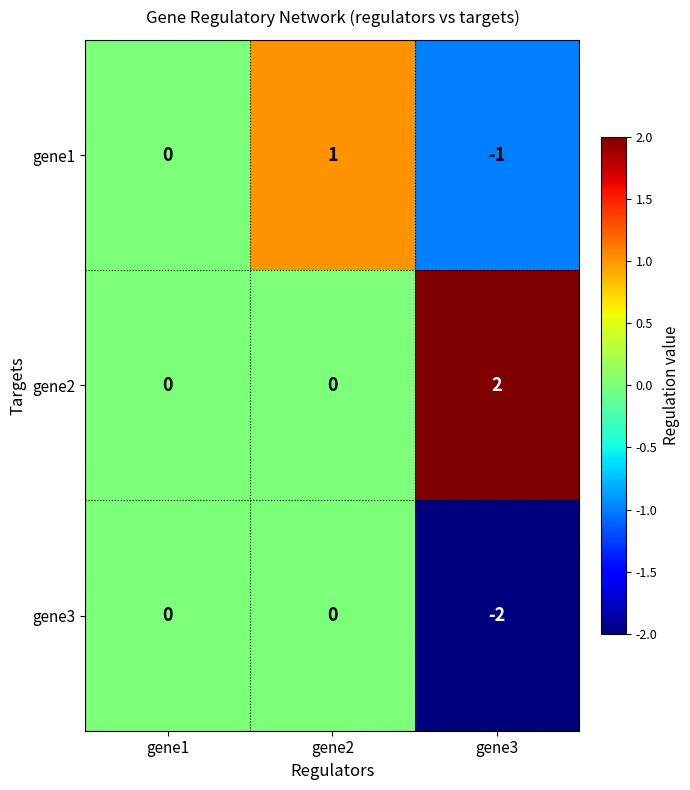

What is the difference between the highest and lowest values at gene3?

4